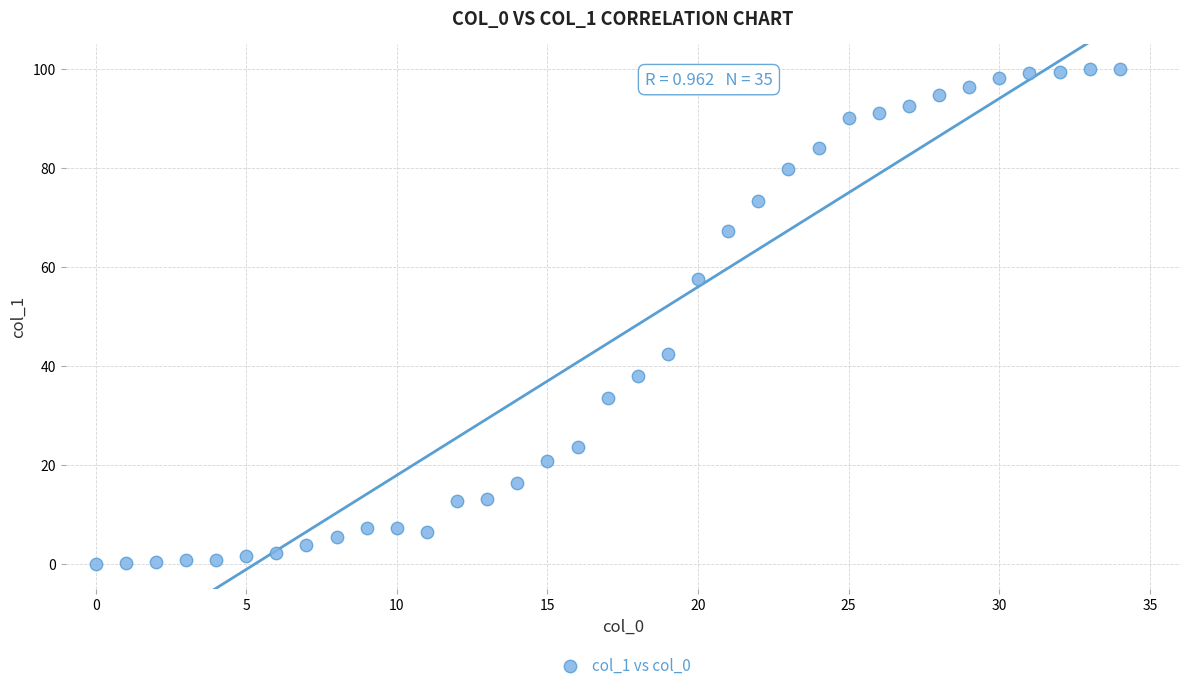

What is the range of Y values (max minus min)?

100.0